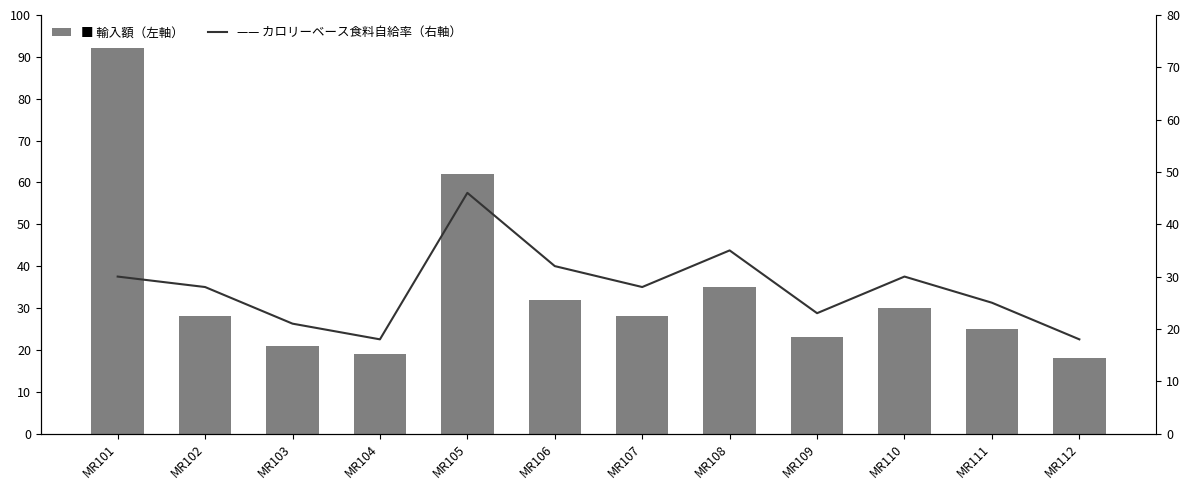

Does the chart contain any negative values?

No